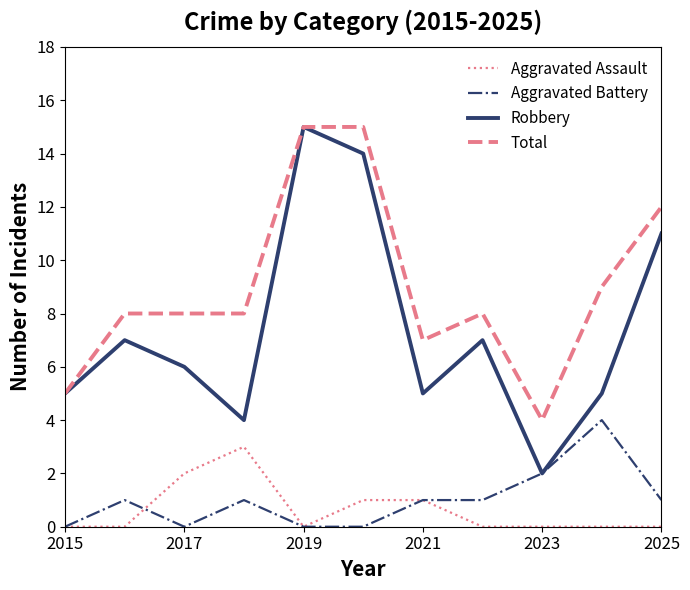

Which series has the widest spread of values?

Robbery